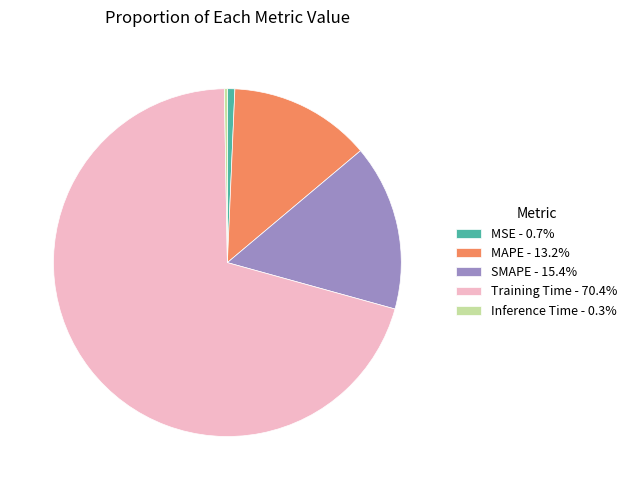

Is Training Time - 70.4% the majority of the pie?

Yes